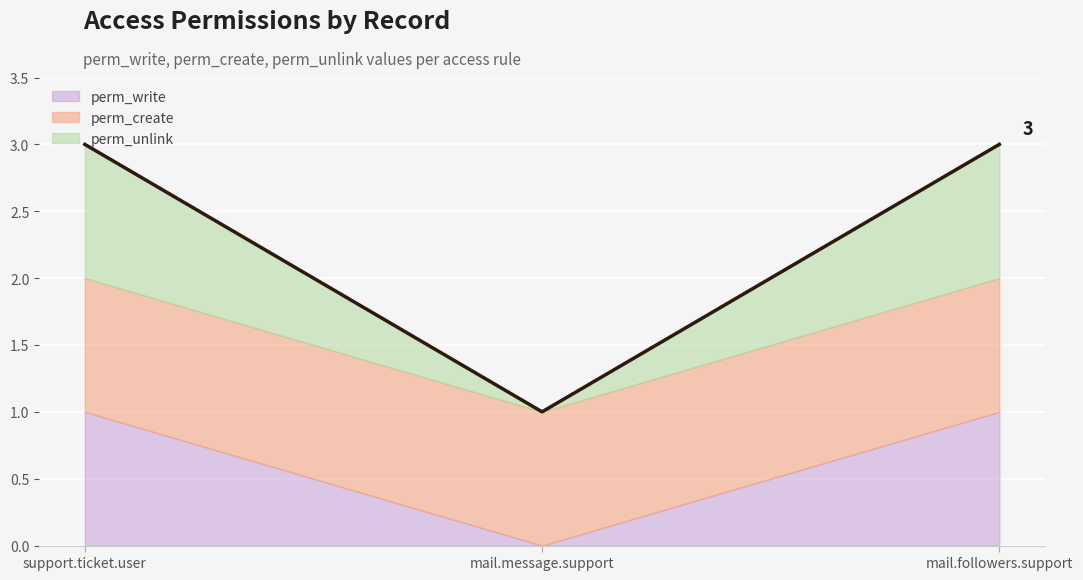

Reading right to left, extract all data points from this chart.

mail.followers.support=3	mail.message.support=1	support.ticket.user=3